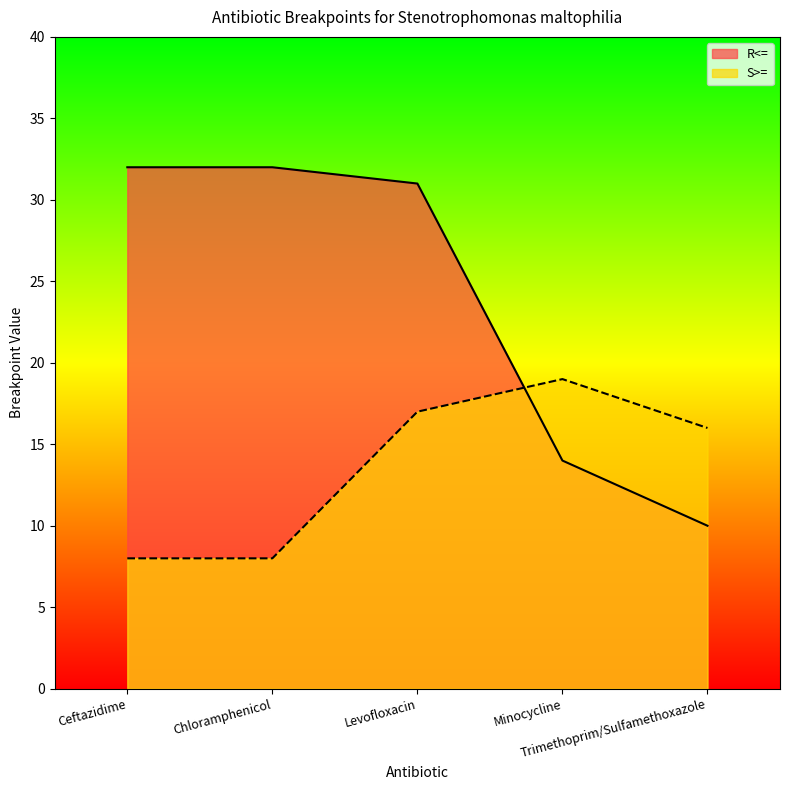

At which category is the sum across all series the highest?

Levofloxacin